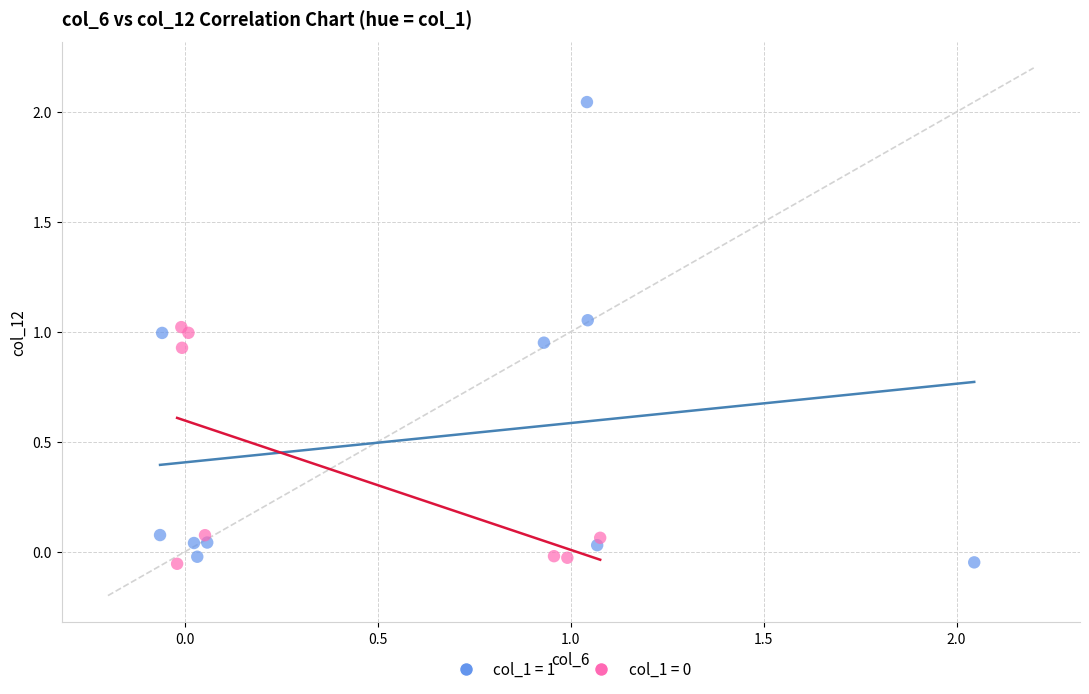

Which series has the widest spread of Y values?

col_1 = 1